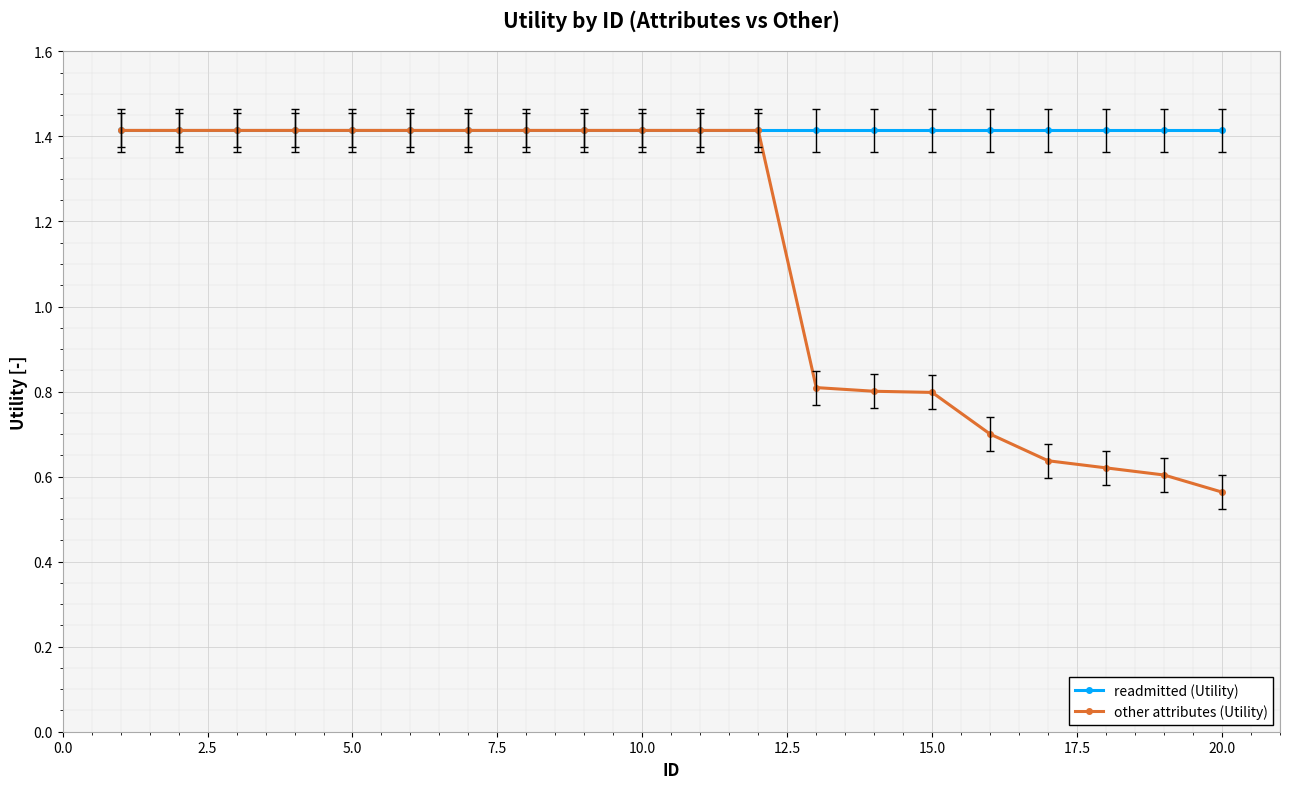

Which series has the widest spread of values?

other attributes (Utility)